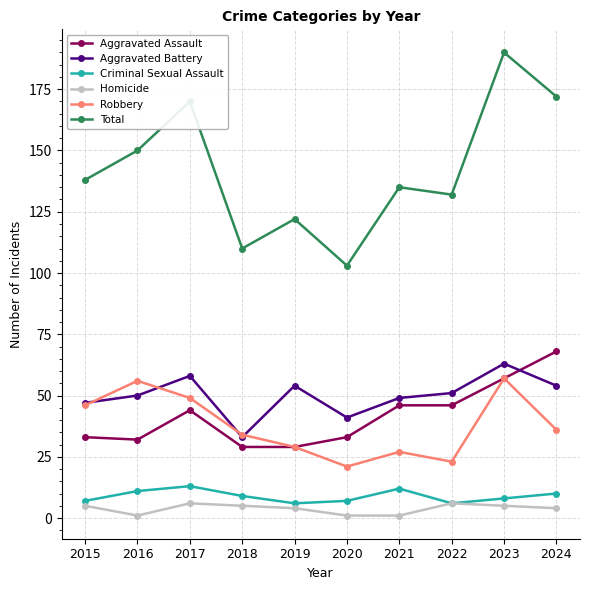

What is the greatest value displayed?

190